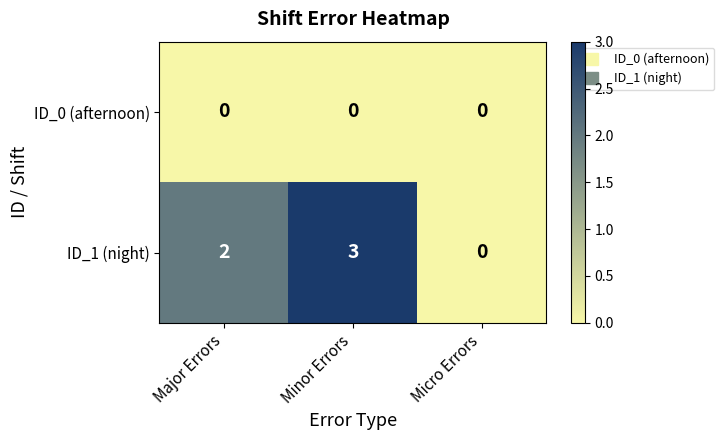

How many ID_1 (night) values are between 0 and 3?

3